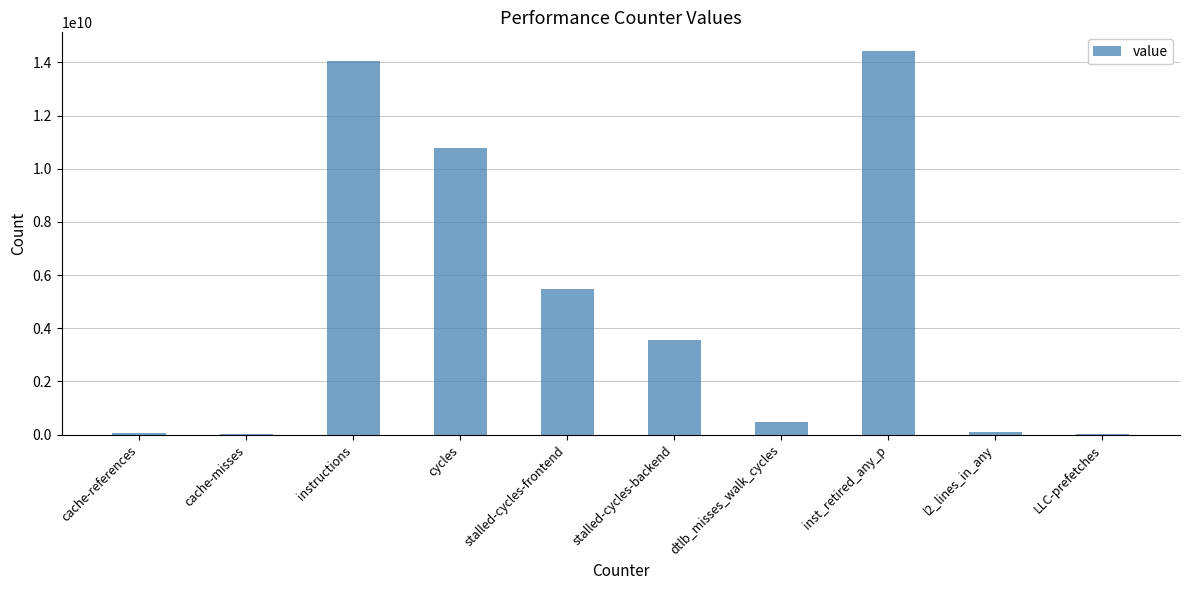

Count the number of data series in this chart.

1